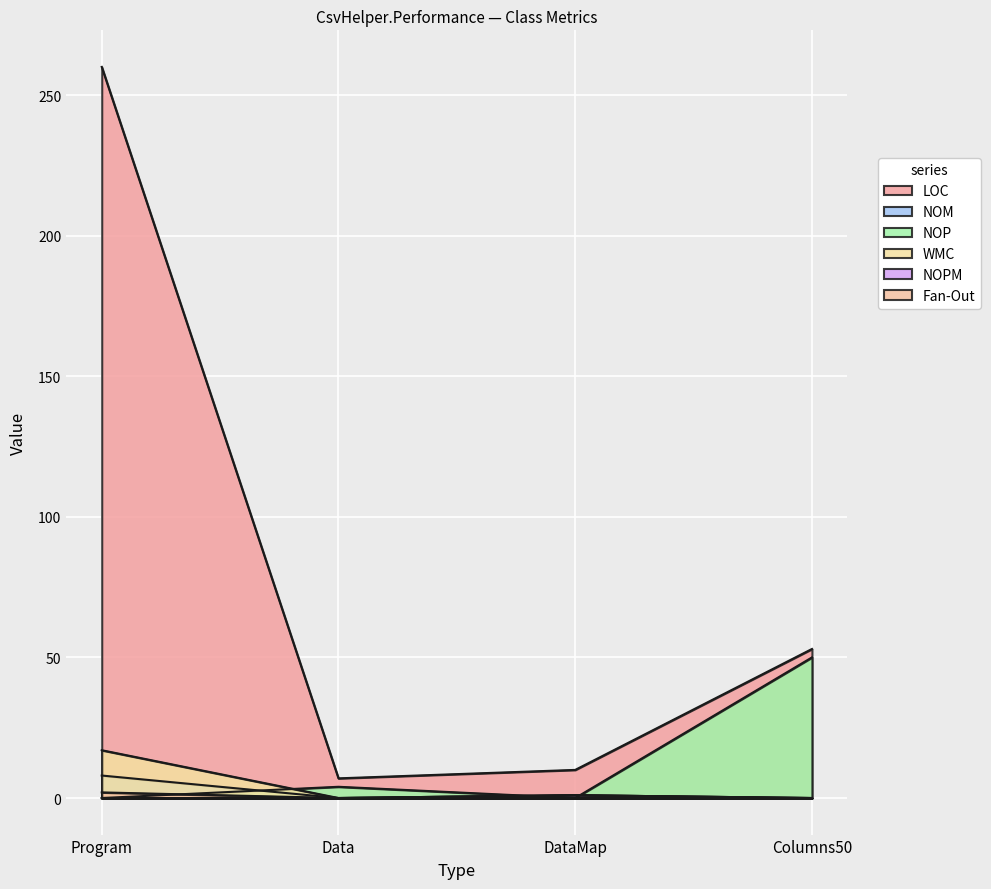

List the labels in order of LOC value, smallest first.

Data, DataMap, Columns50, Program